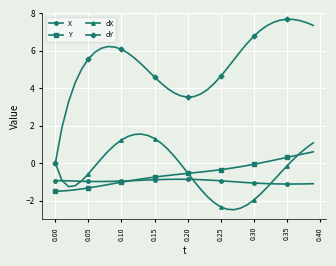

Which series has the largest total across all categories?

dY